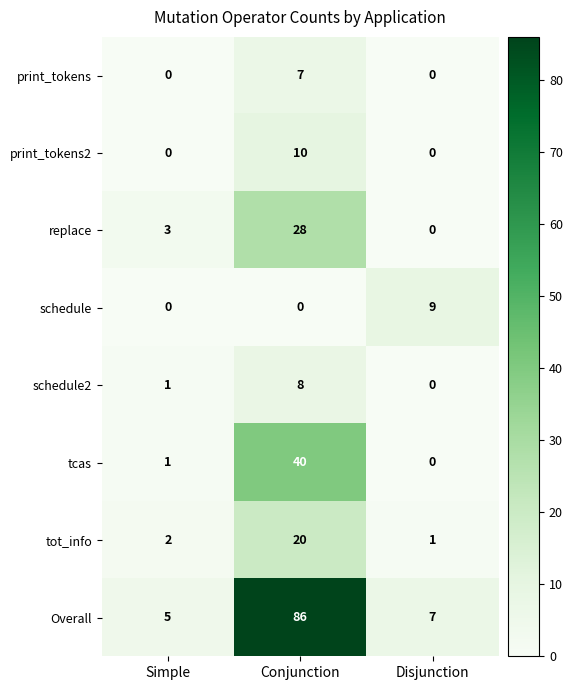

At how many categories does at least one series exceed 60?

1